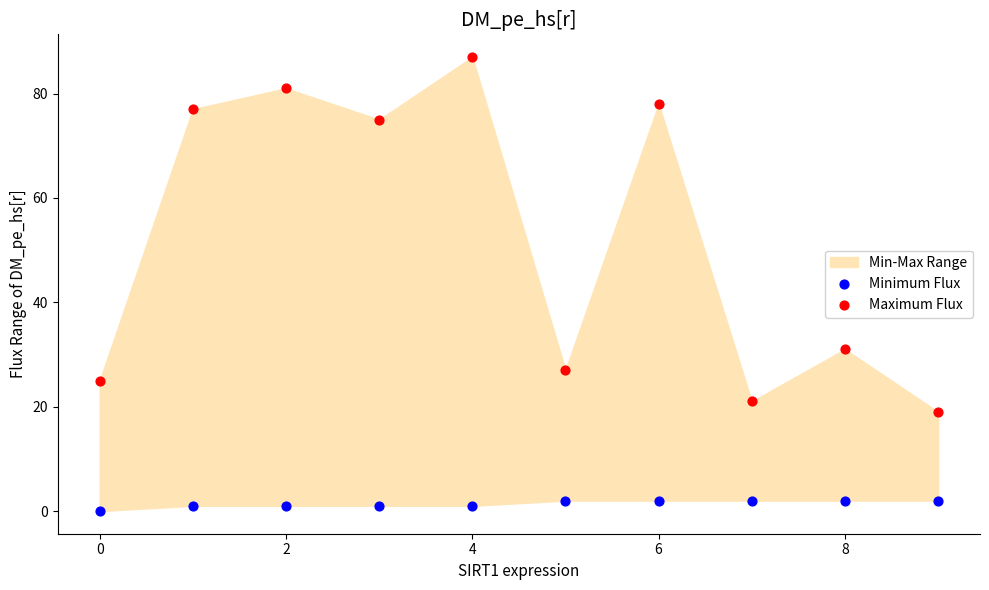

Which series reaches the maximum Y coordinate?

Maximum Flux